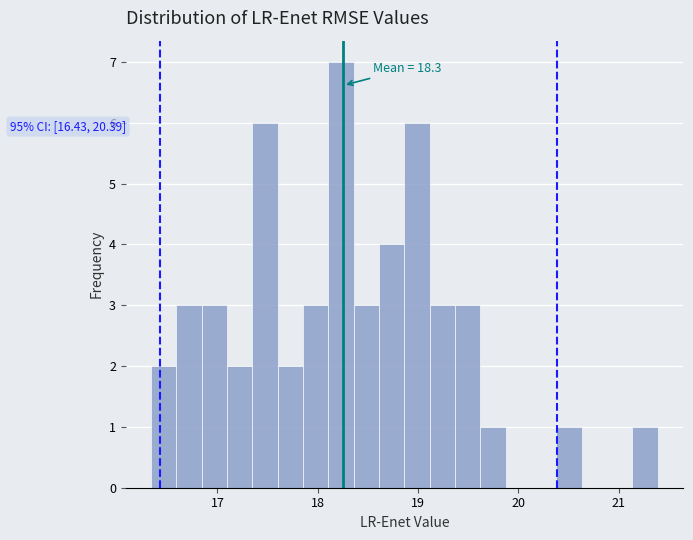

Around what value on the x-axis is the tallest bar? Give the approximate position of its centre, as read against the axis.

18.2